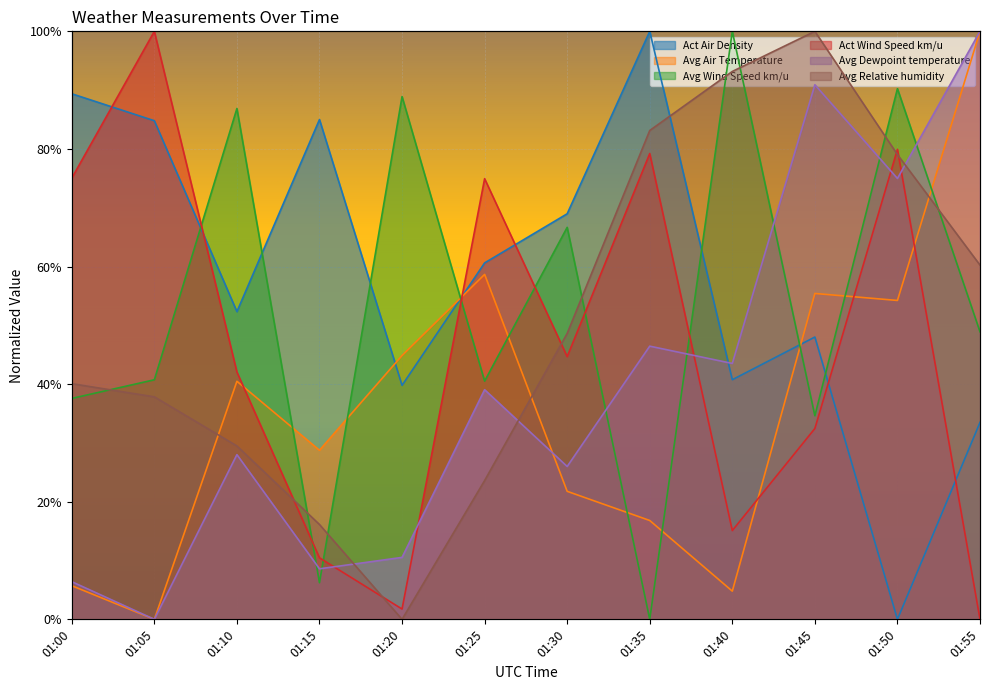

What is the sum of all Avg Wind Speed km/u values?

6.4